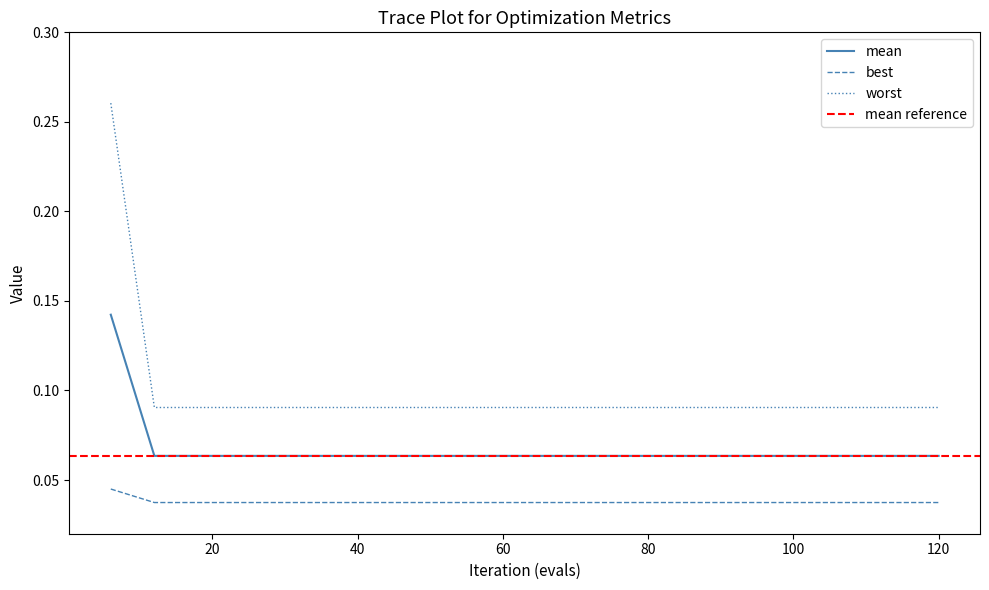

True or false: worst has more than 0 interior local peaks.

False